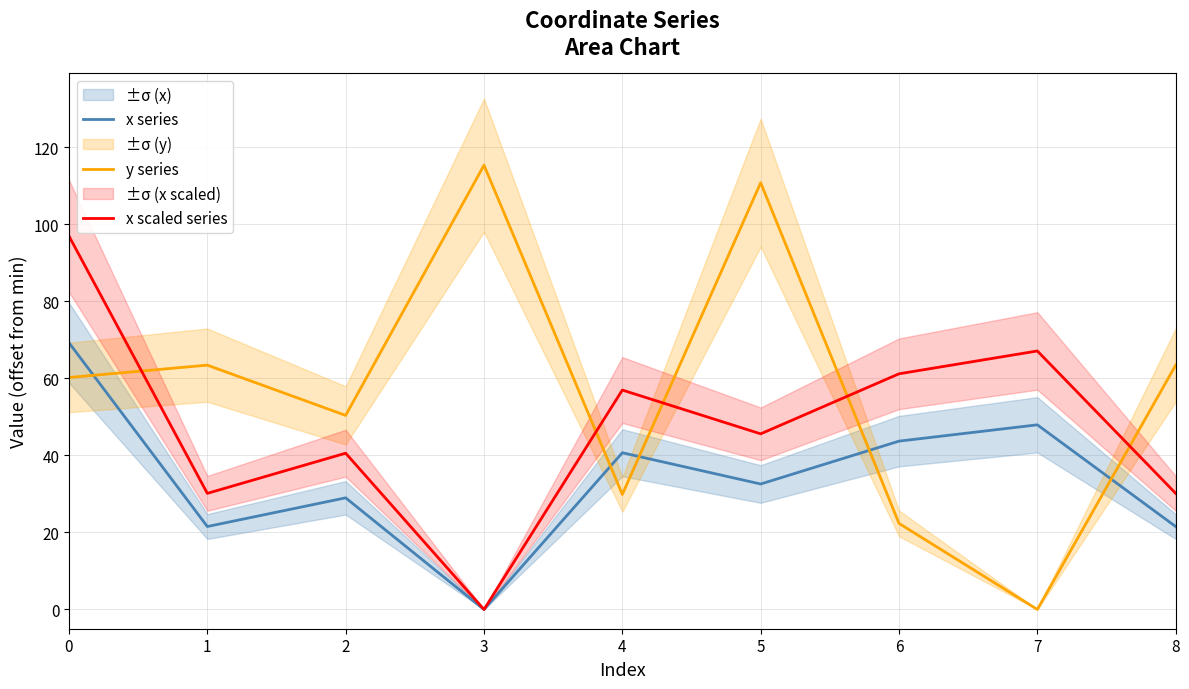

What is the value of the x series point at the 9th from the left?

21.5